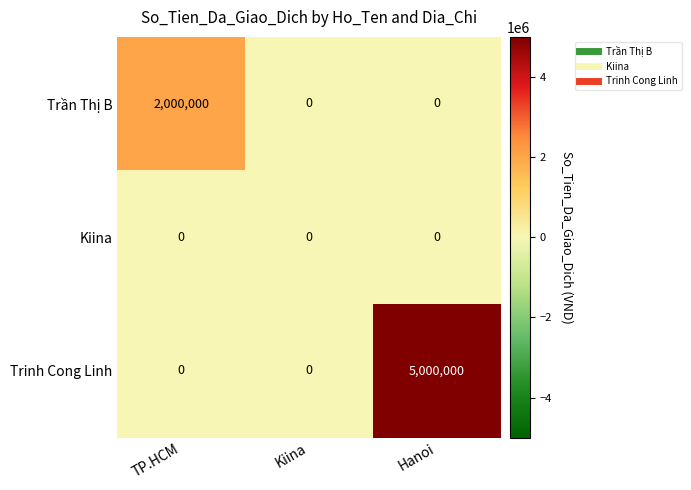

What is the total value across all series at TP.HCM?

2000000